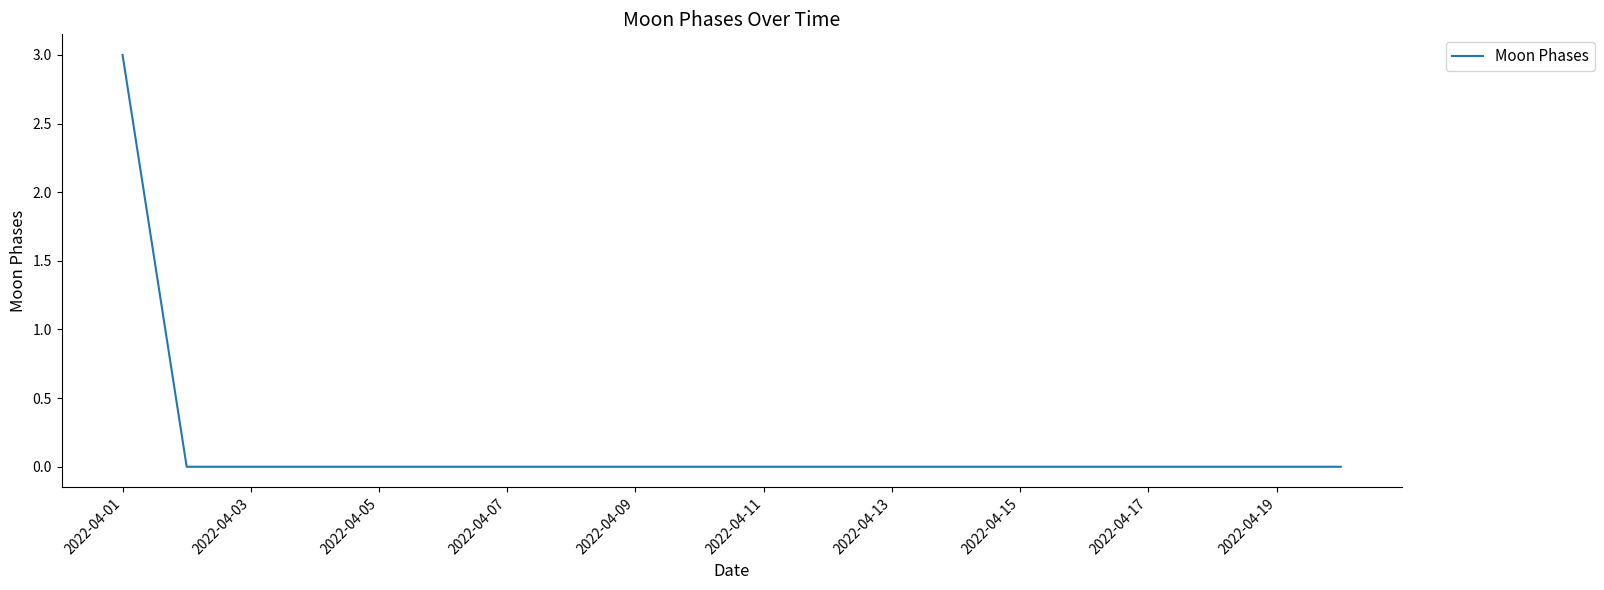

Count the values in the range 0 to 1.

19